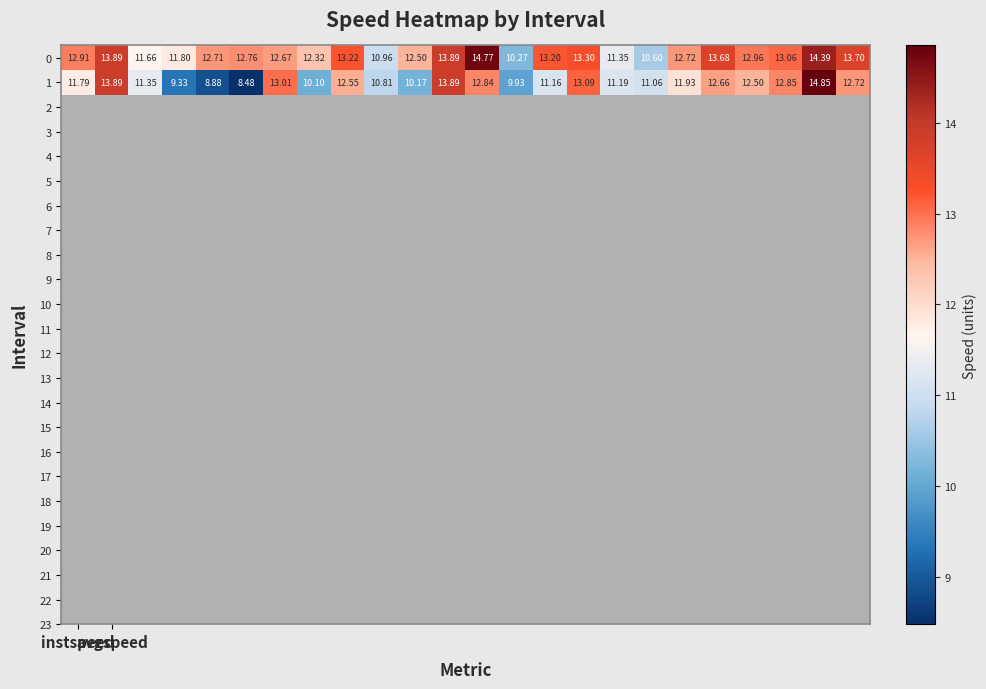

How many values in the 1 series are below 11?

7